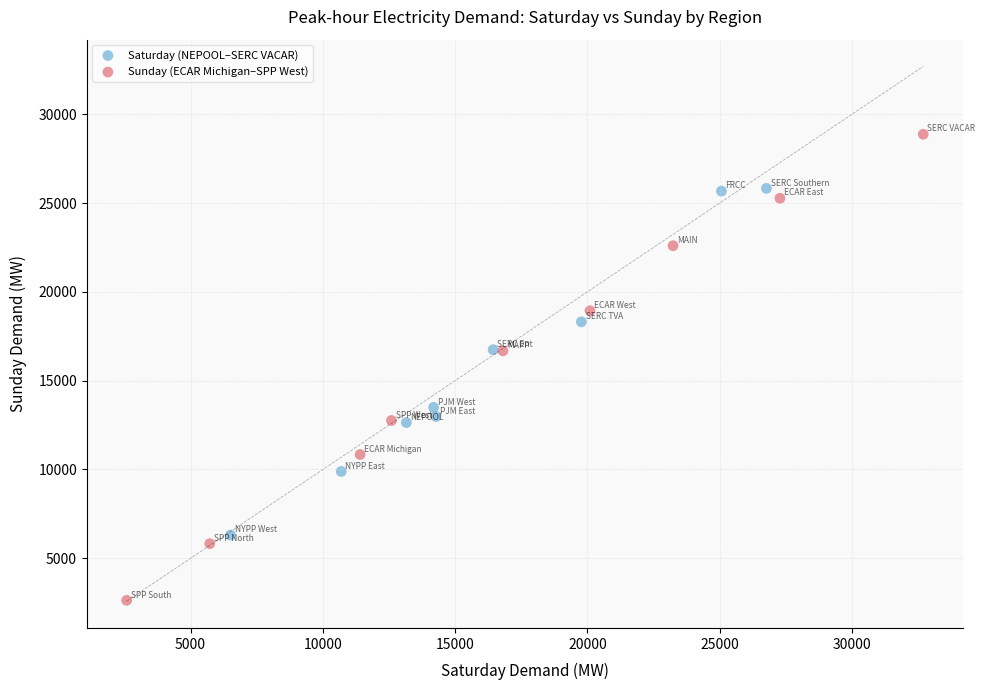

Which series has the largest Y range (max minus min)?

Sunday (ECAR Michigan–SPP West)